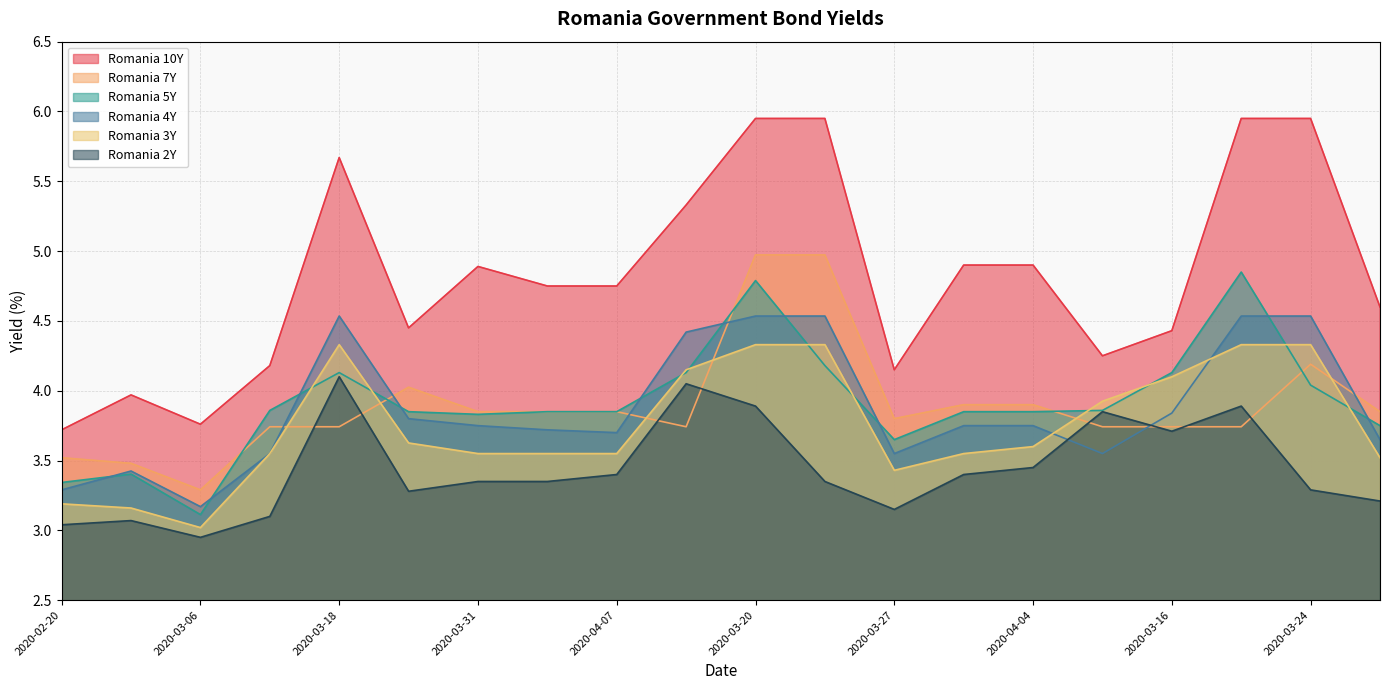

True or false: Romania 7Y has more than 1 interior local peaks.

True